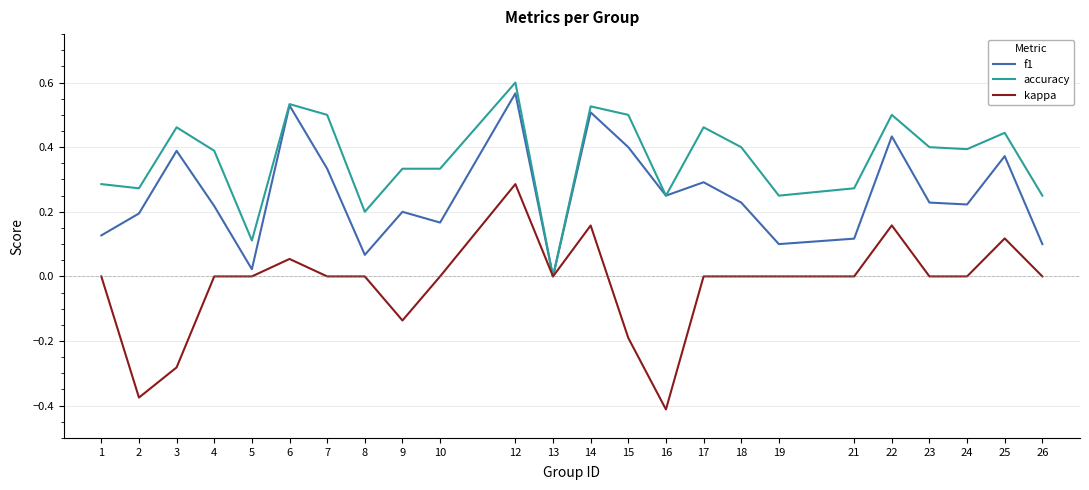

Which series has the largest total across all categories?

accuracy